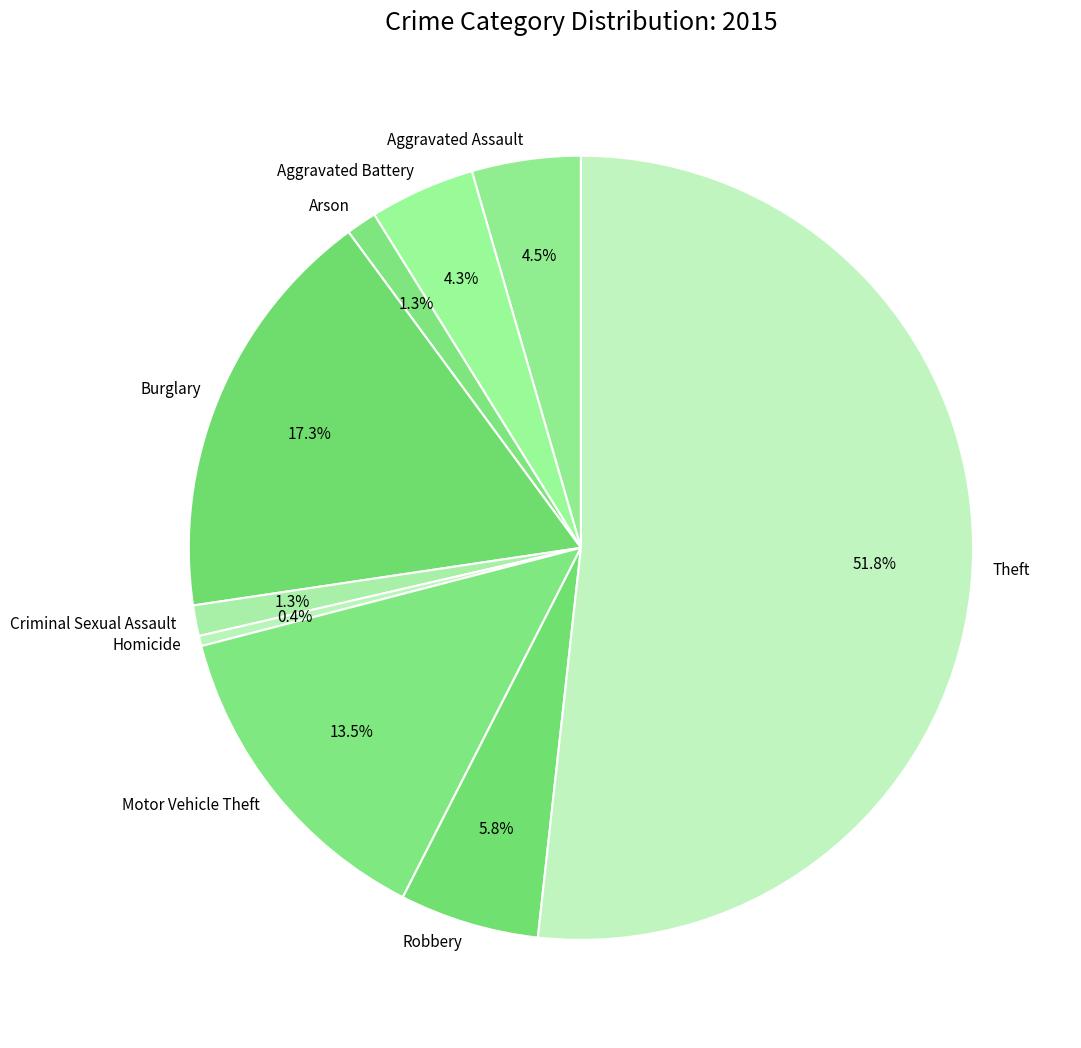

Which has a higher value, Arson or Burglary?

Burglary